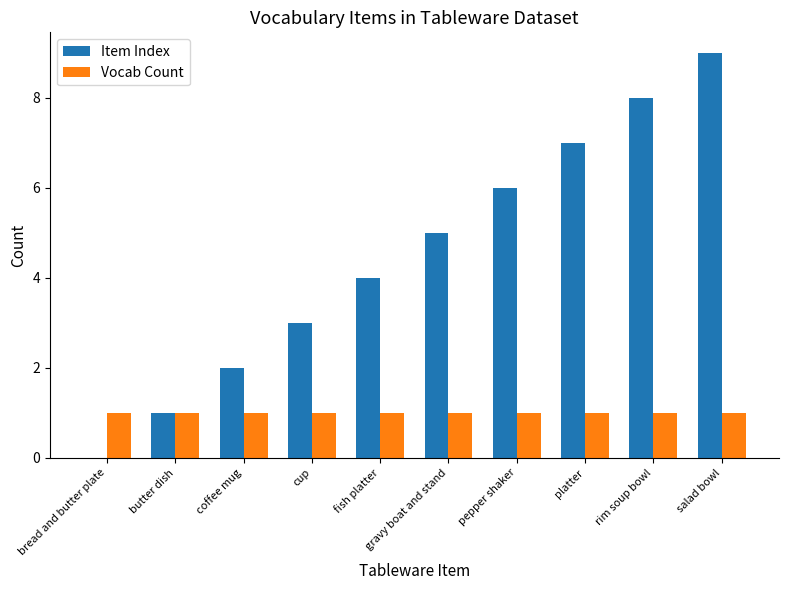

Between pepper shaker and rim soup bowl, which series saw the biggest shift?

Item Index